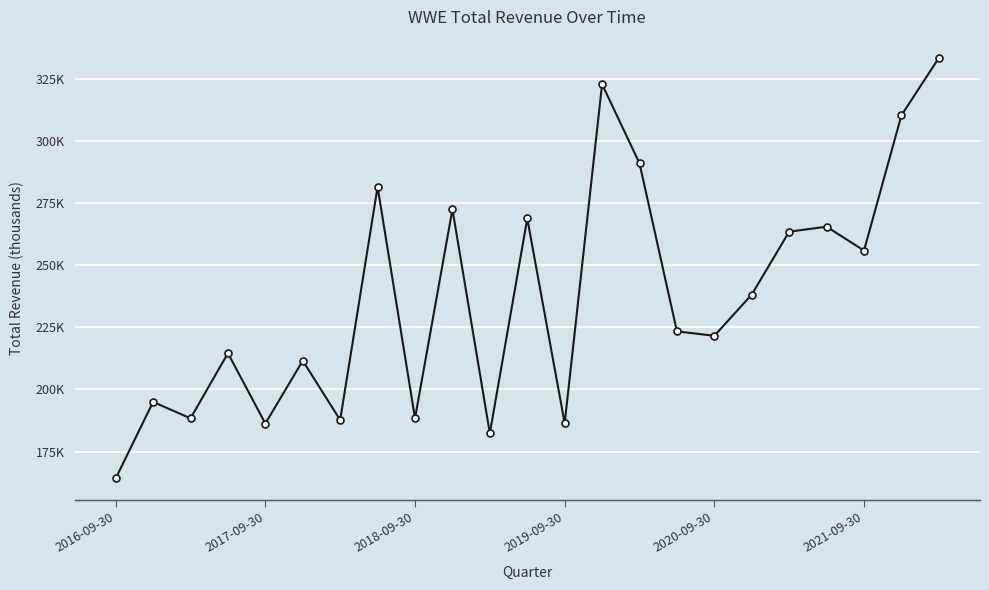

Does the chart have visible grid lines?

Yes